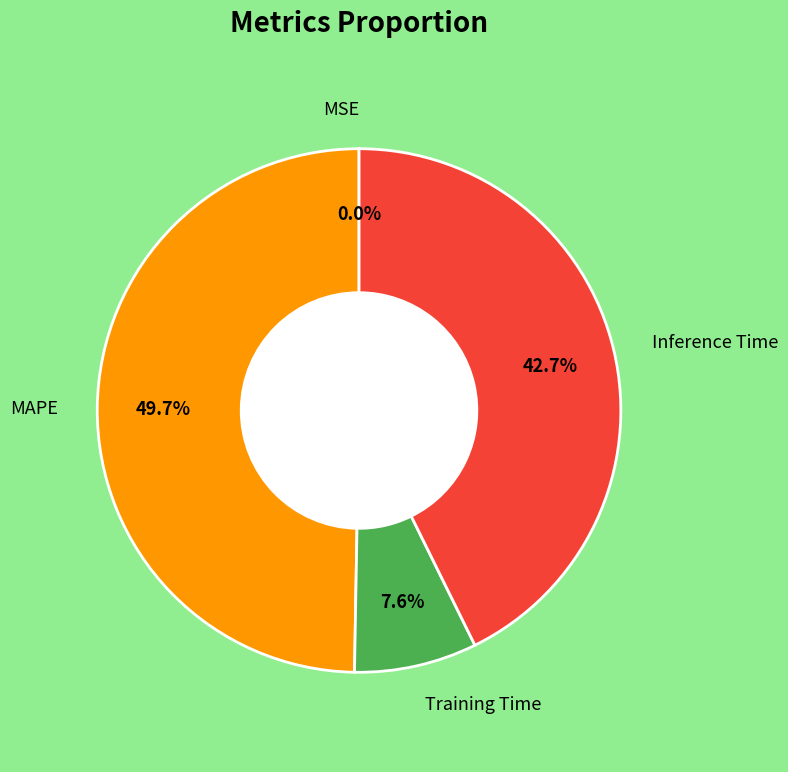

Is there any slice that represents more than half of the pie?

No